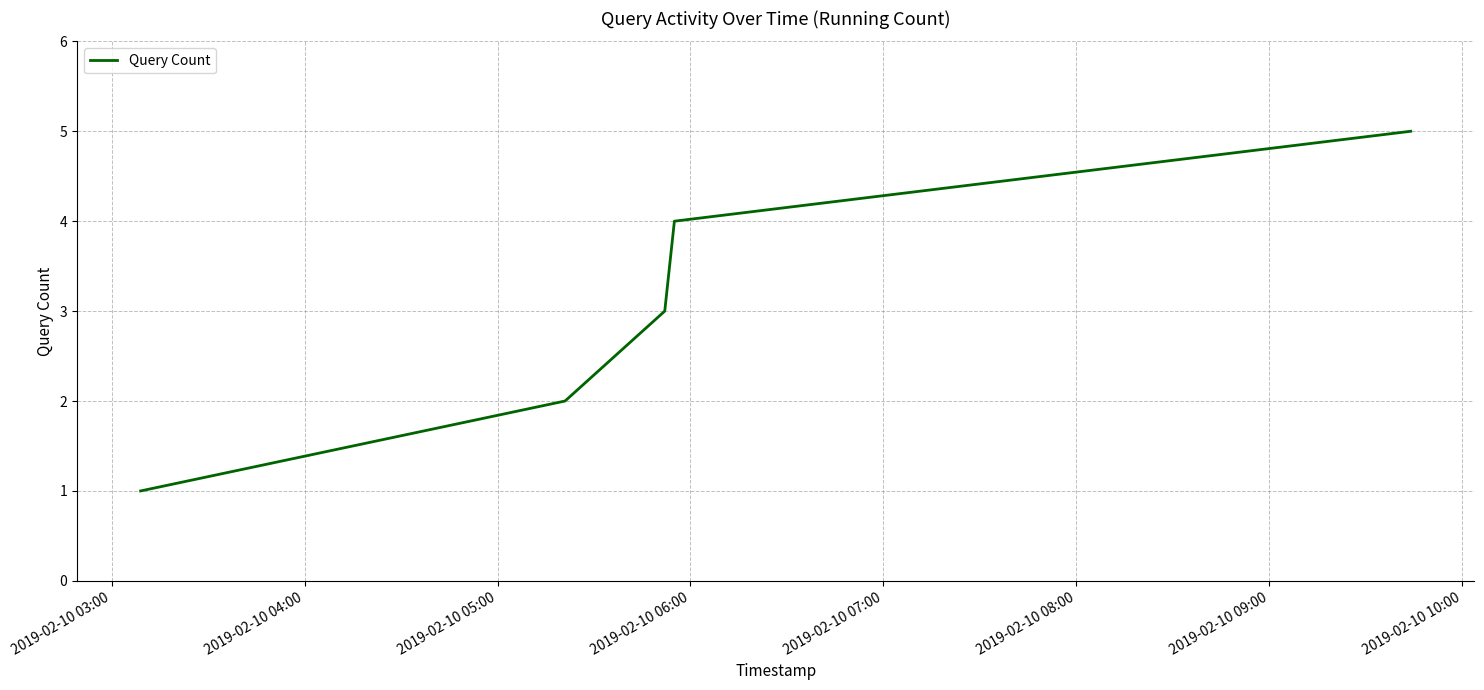

What is the maximum value shown in the chart?

5